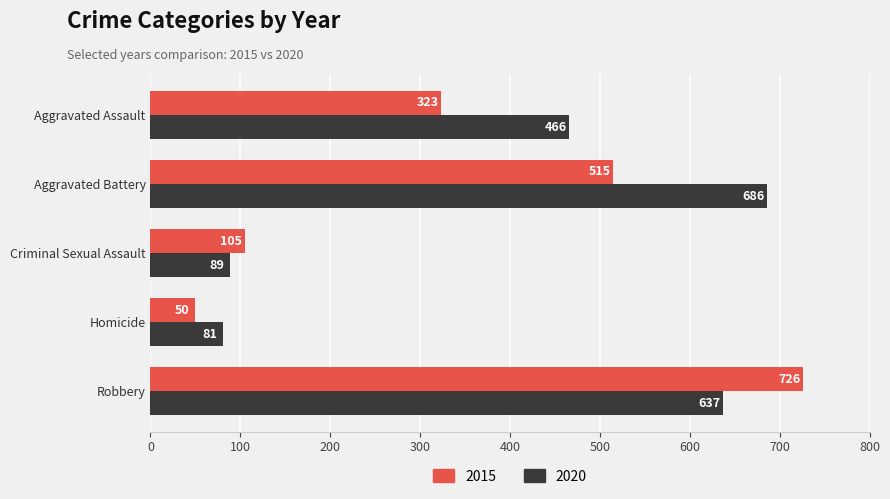

At Robbery, list the series in order from smallest to largest.

2020, 2015